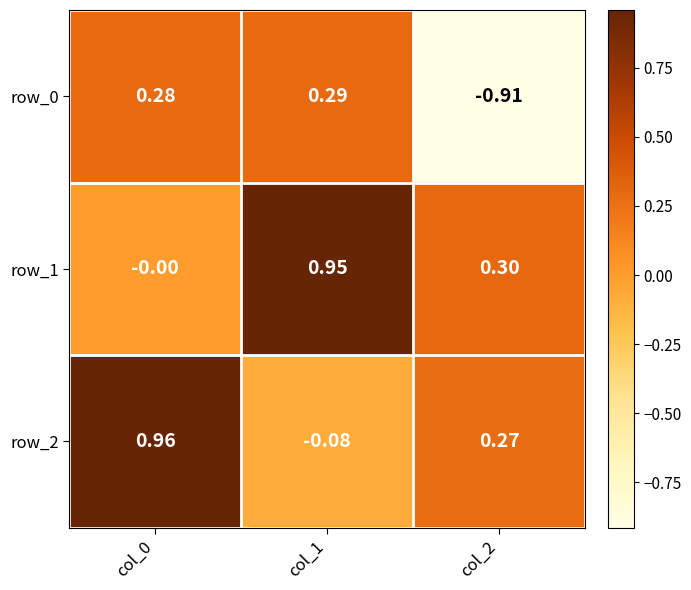

Is the value of row_0 at col_2 greater than the value of row_1 at col_1?

No